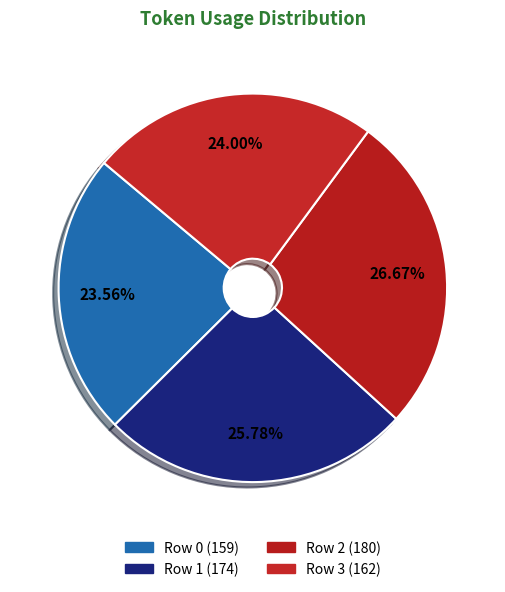

True or false: Row 2 accounts for 15% of the total.

False